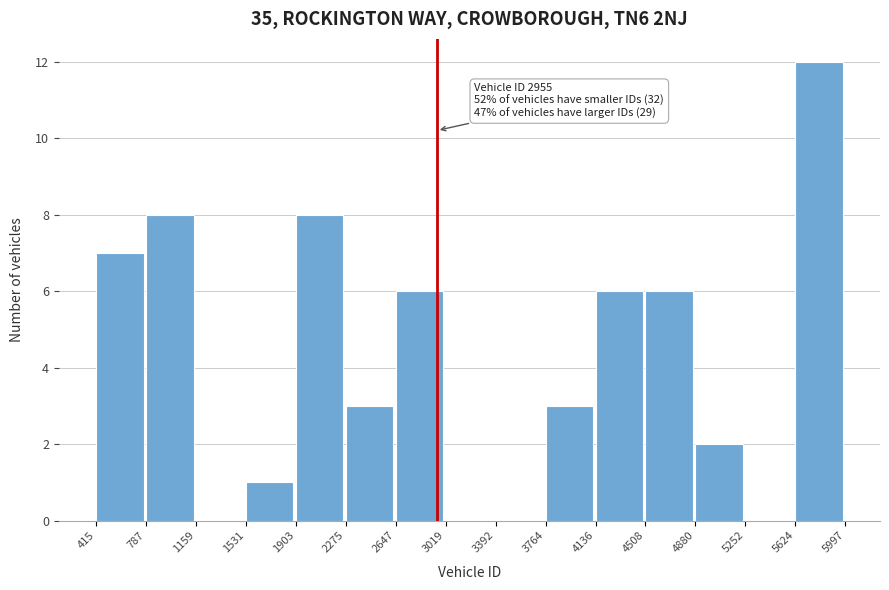

Which range on the x-axis has the tallest bar?

5624 to 5997